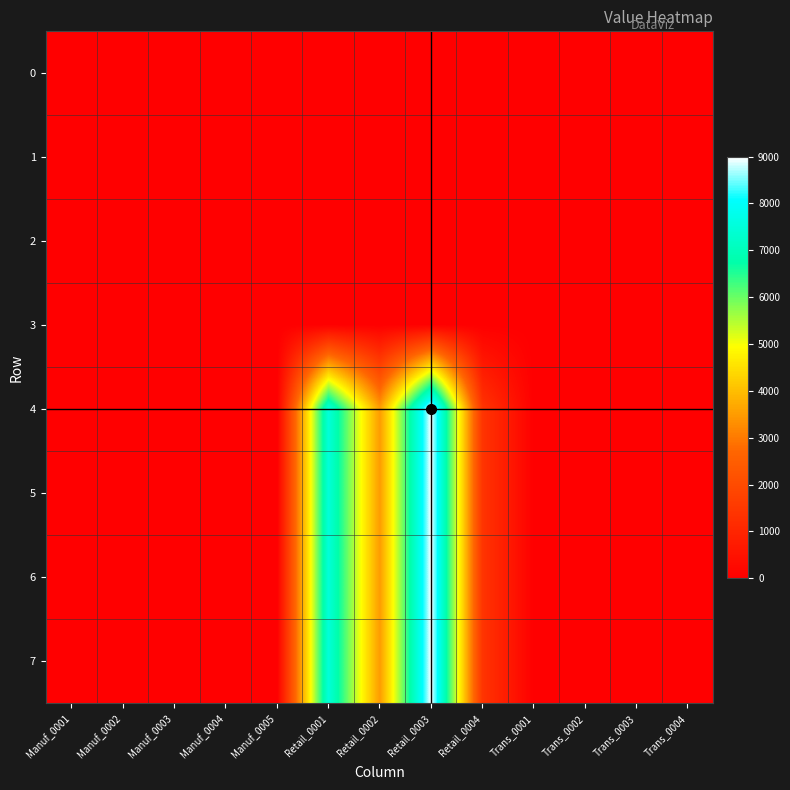

Which series has the largest total across all categories?

4